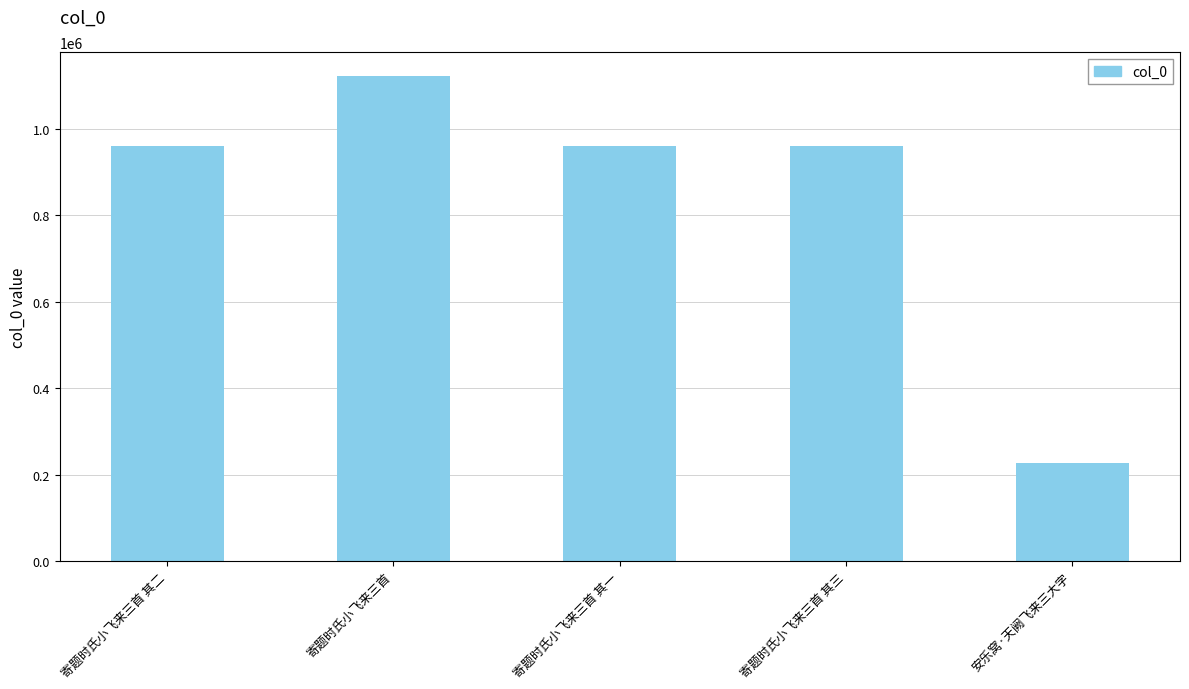

What position from the left is 寄题时氏小飞来三首?

2